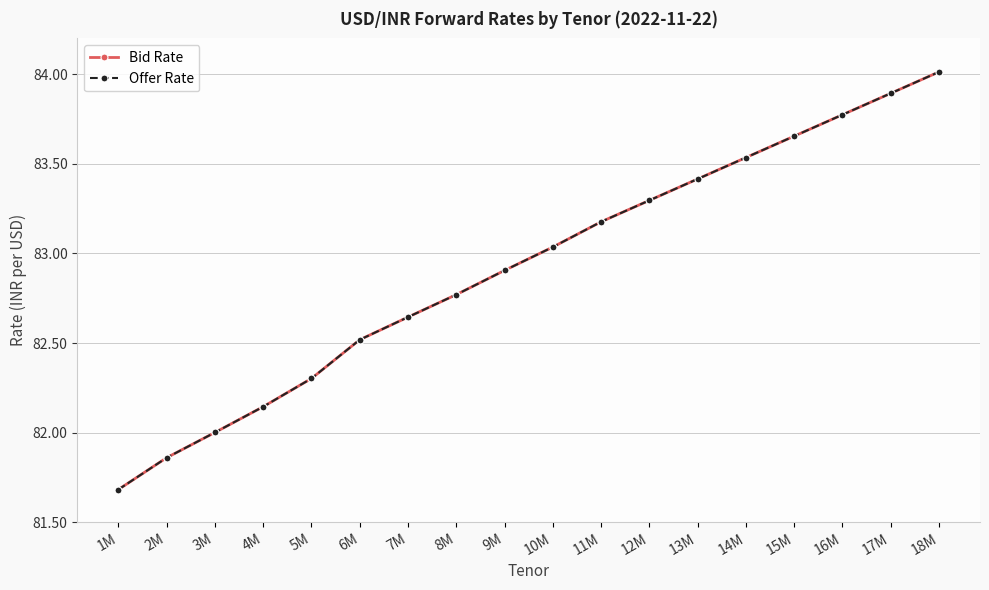

True or false: Offer Rate has a value of 82.6 at 7M.

True